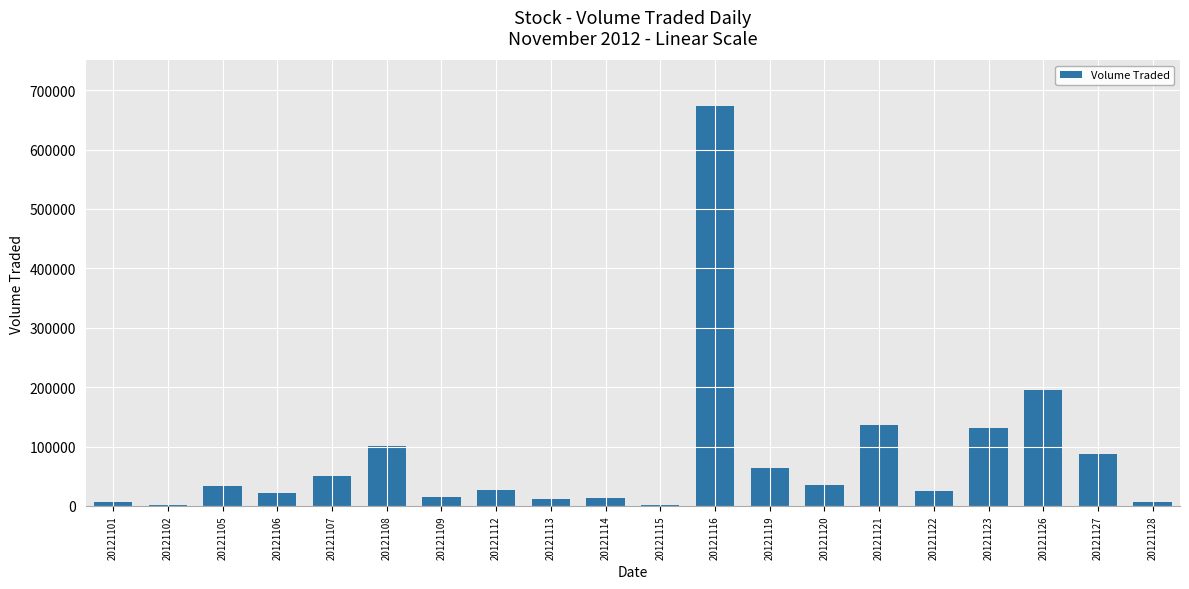

Which has a higher value, 20121108 or 20121106?

20121108